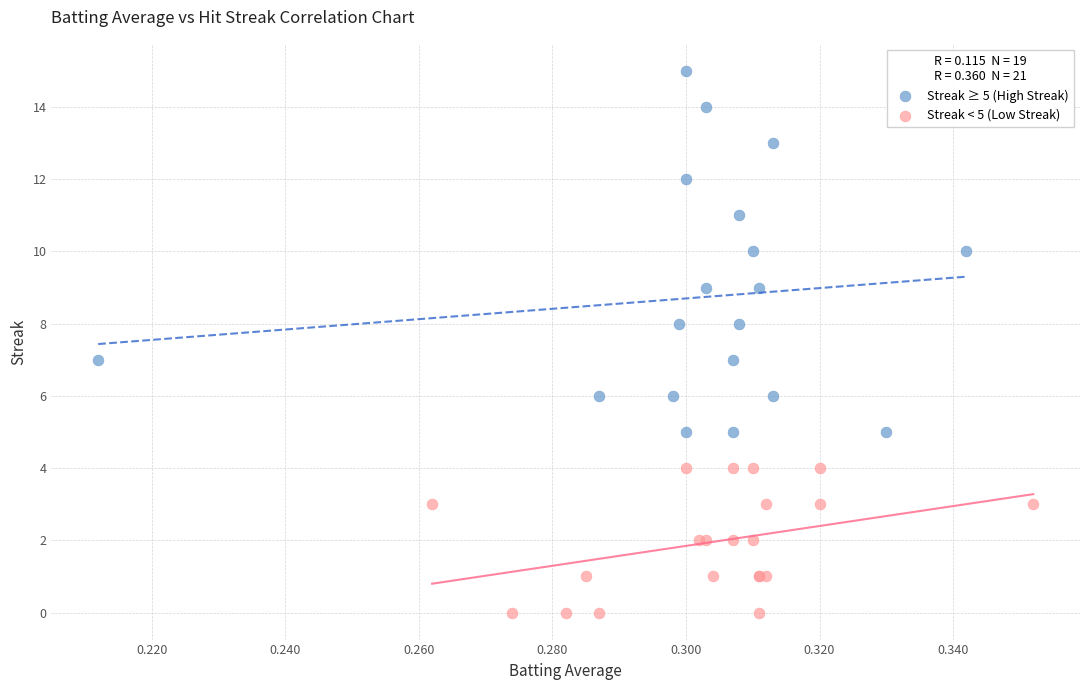

Which series reaches the minimum Y coordinate?

Streak < 5 (Low Streak)